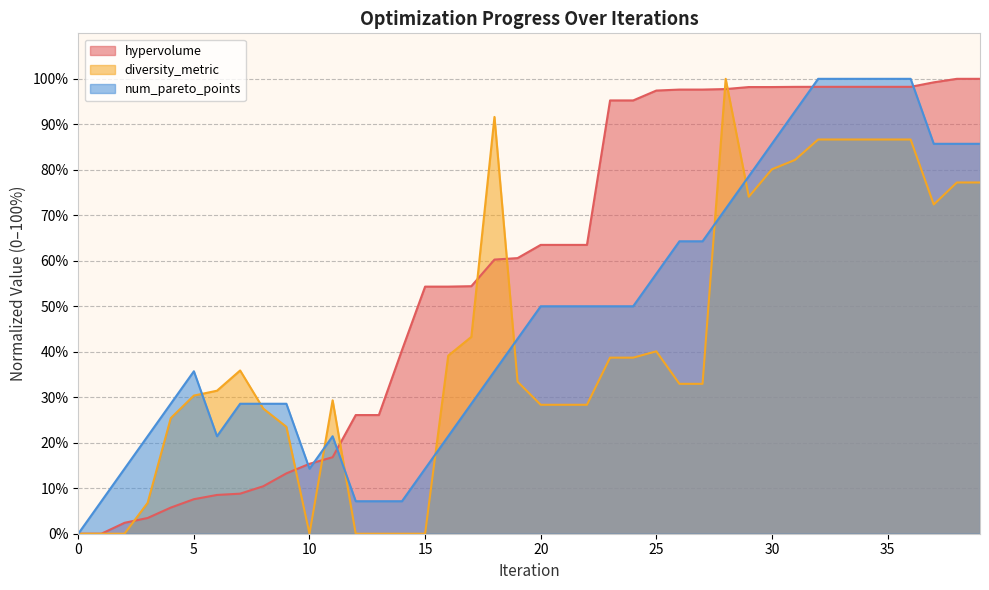

What is the difference between the diversity_metric values at 13 and 31?

82.2